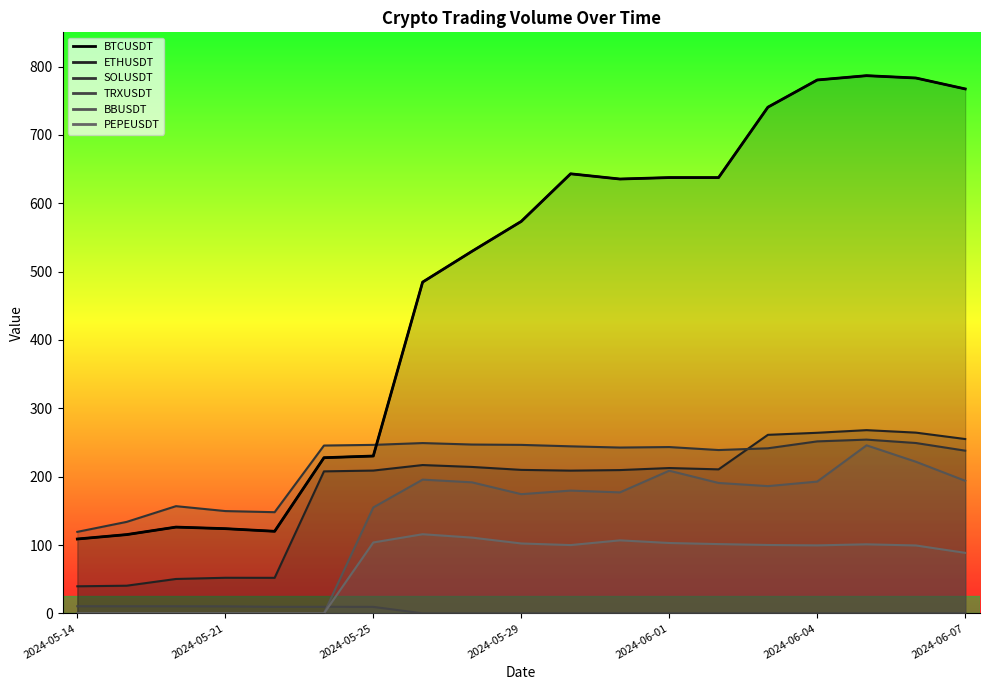

At 2024-06-05, list the series in order from smallest to largest.

TRXUSDT, PEPEUSDT, BBUSDT, SOLUSDT, ETHUSDT, BTCUSDT